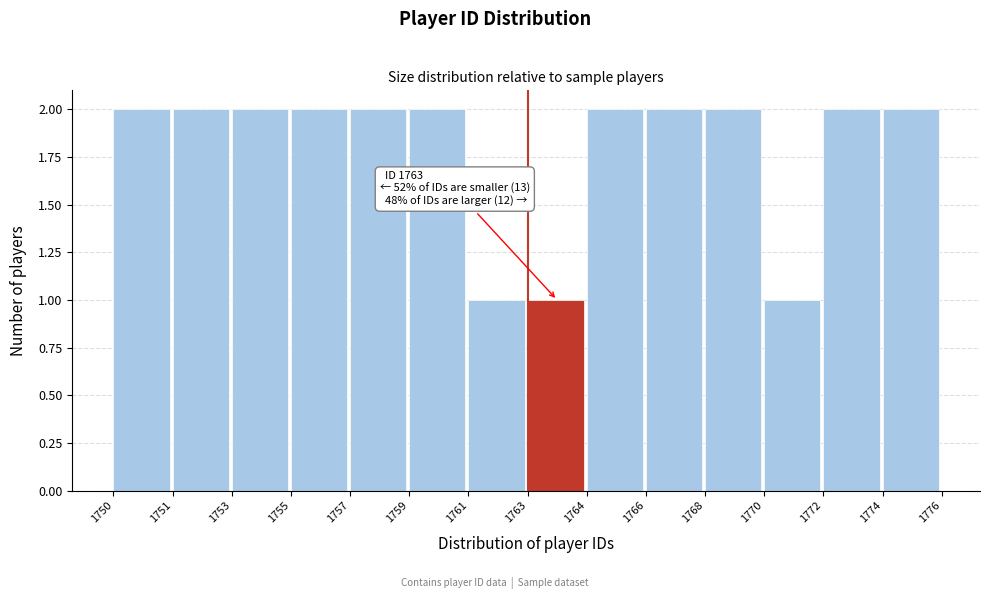

Reading right to left, extract all data points from this chart.

1774=2	1772=2	1770=1	1768=2	1766=2	1764=2	1763=1	1761=1	1759=2	1757=2	1755=2	1753=2	1751=2	1750=2